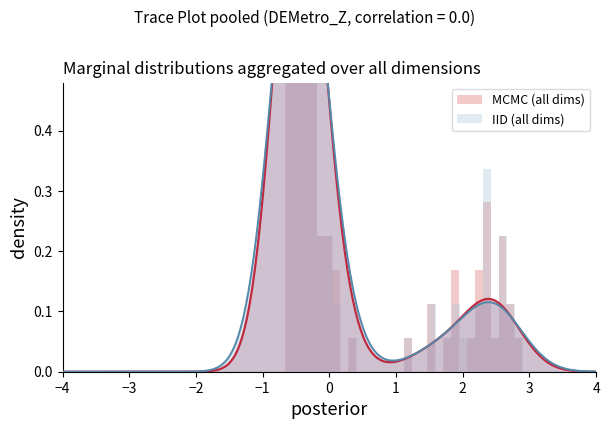

Which category has the lowest value in the MCMC (all dims) series?

3